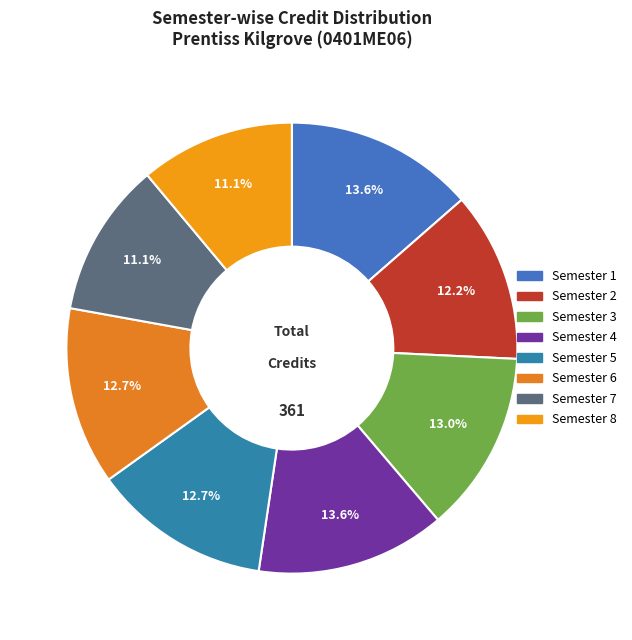

Rank the categories by value from highest to lowest.

Semester 1, Semester 4, Semester 3, Semester 5, Semester 6, Semester 2, Semester 7, Semester 8